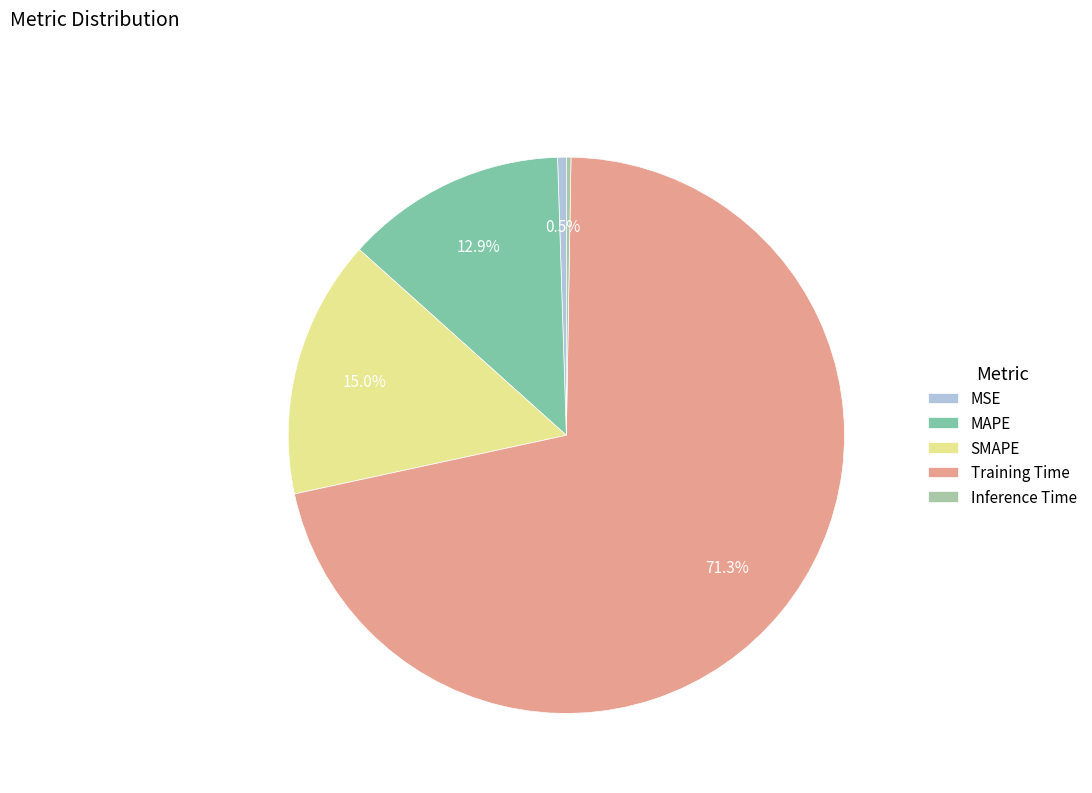

What percentage is the Training Time slice, to the nearest percent?

71%